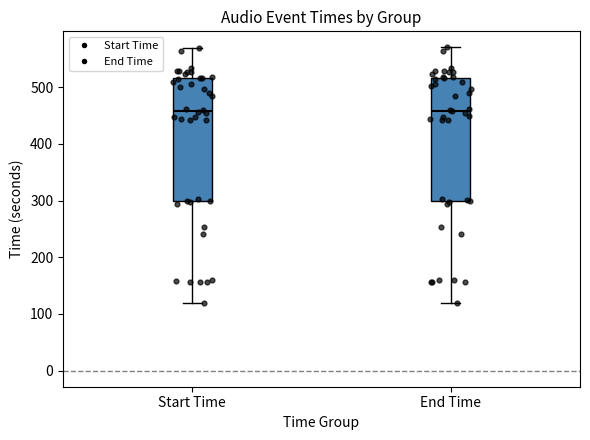

Where does the lower whisker of the box for Start Time end on the y-axis? The values are not printed on the chart, so give them approximately, as read against the axis.

120